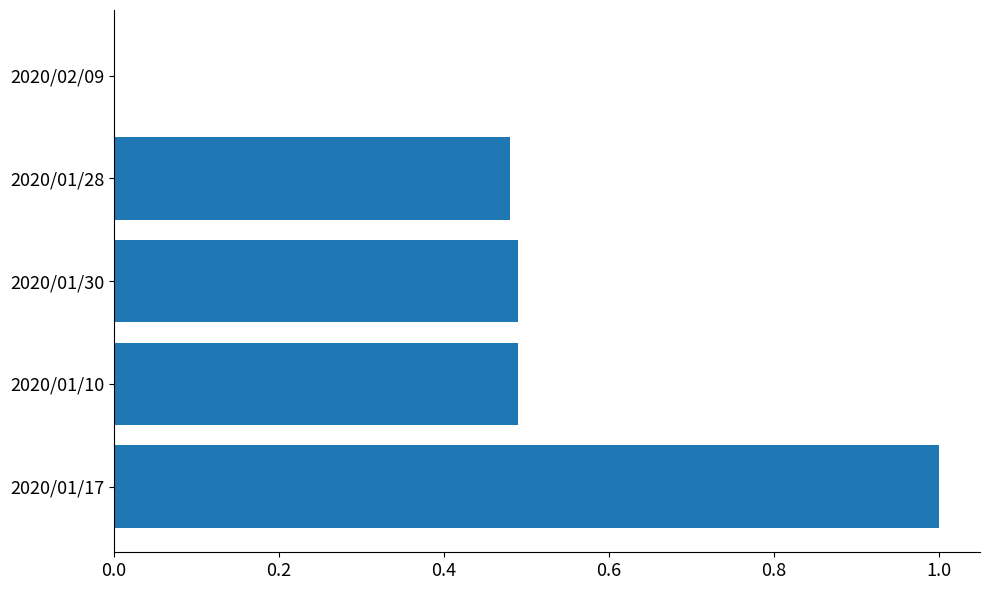

True or false: the data shows 0.0 at 2020/02/09.

True